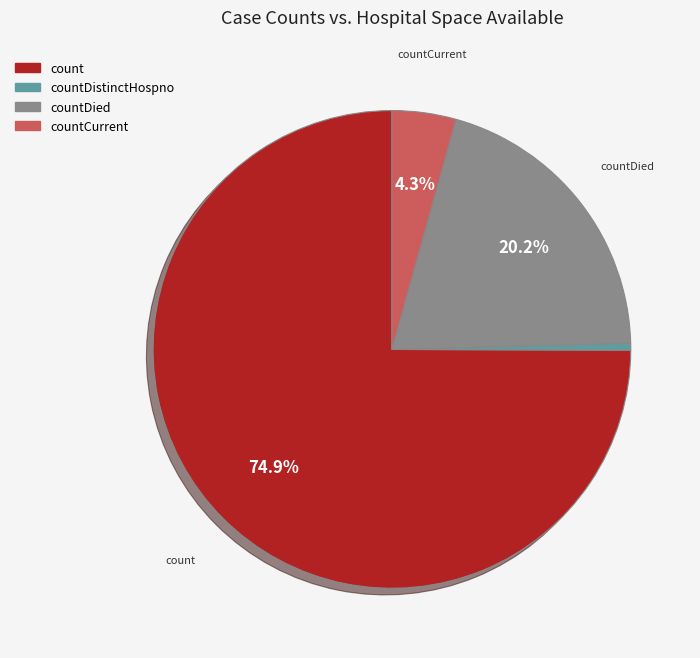

What is the smallest slice in the pie chart?

countDistinctHospno